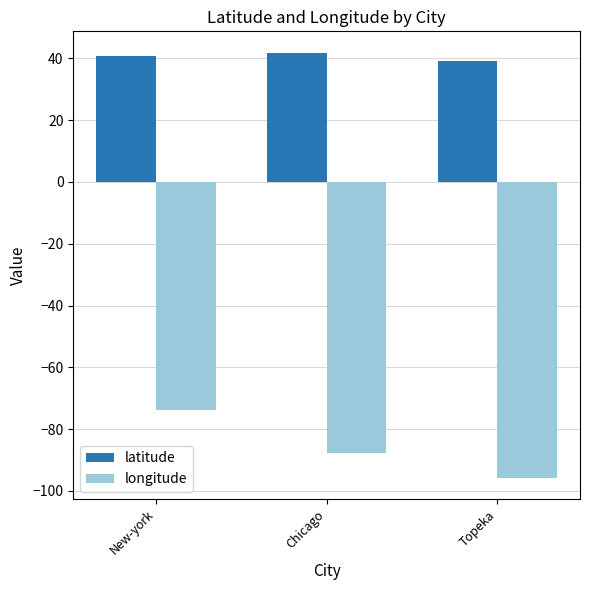

Are the bars grouped side by side (vs. stacked)?

Yes